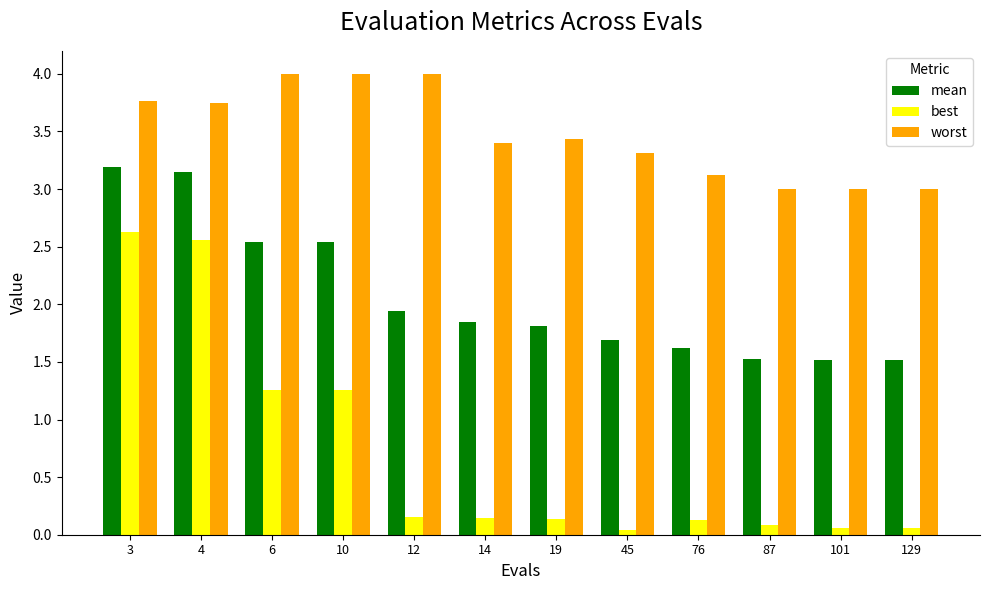

What is the average value of the mean series?

2.1